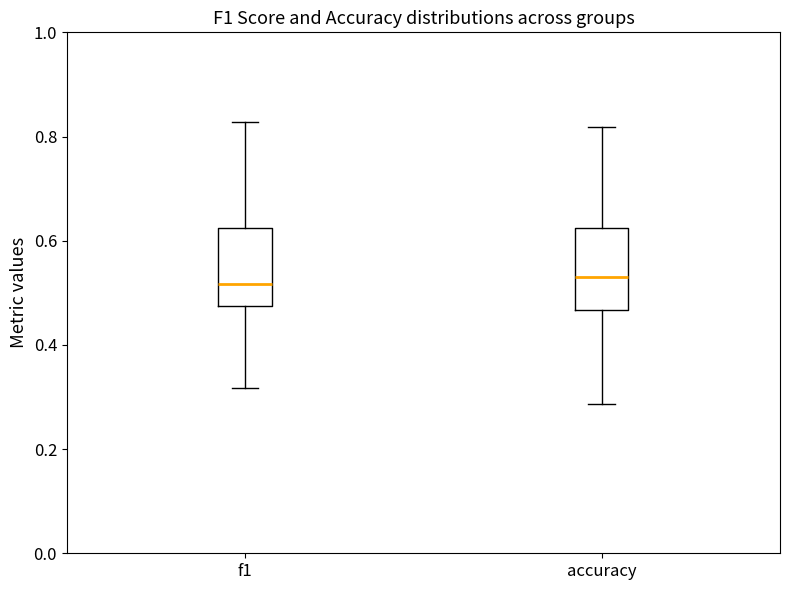

Where does the upper whisker of the box for f1 end on the y-axis? The values are not printed on the chart, so give them approximately, as read against the axis.

0.82